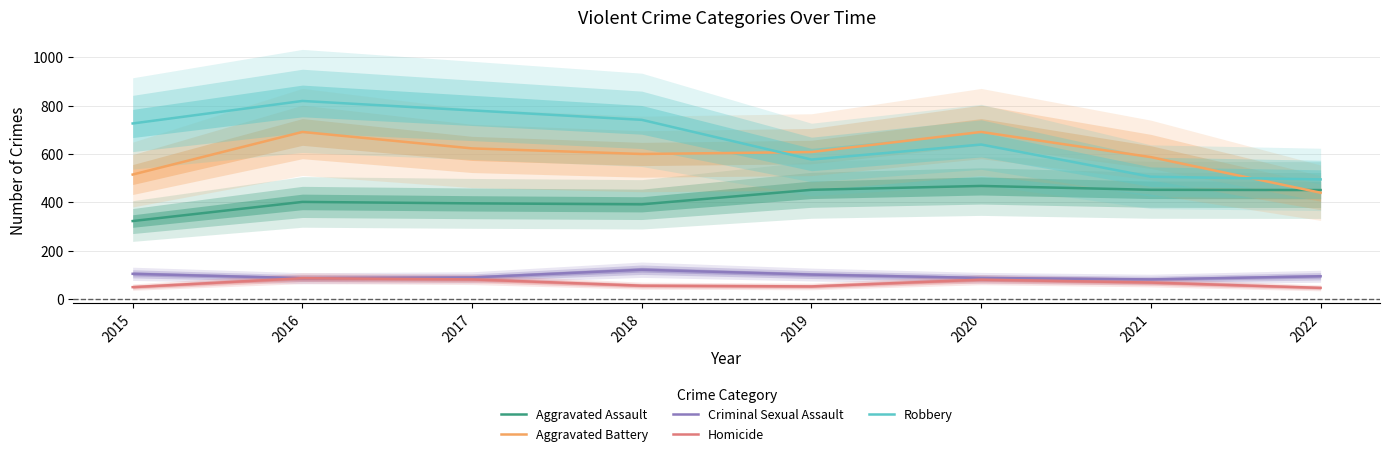

How many distinct data groups are displayed?

5